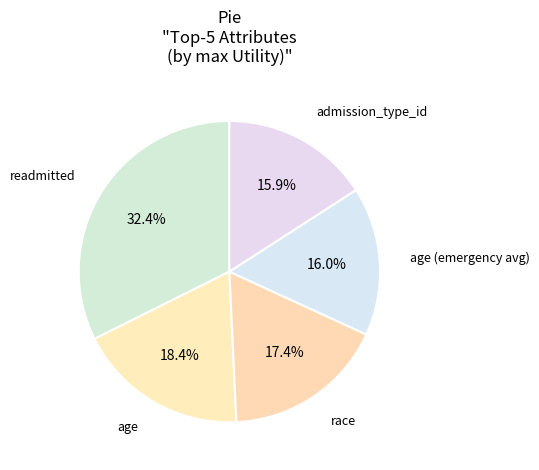

Does any single category account for the majority?

No